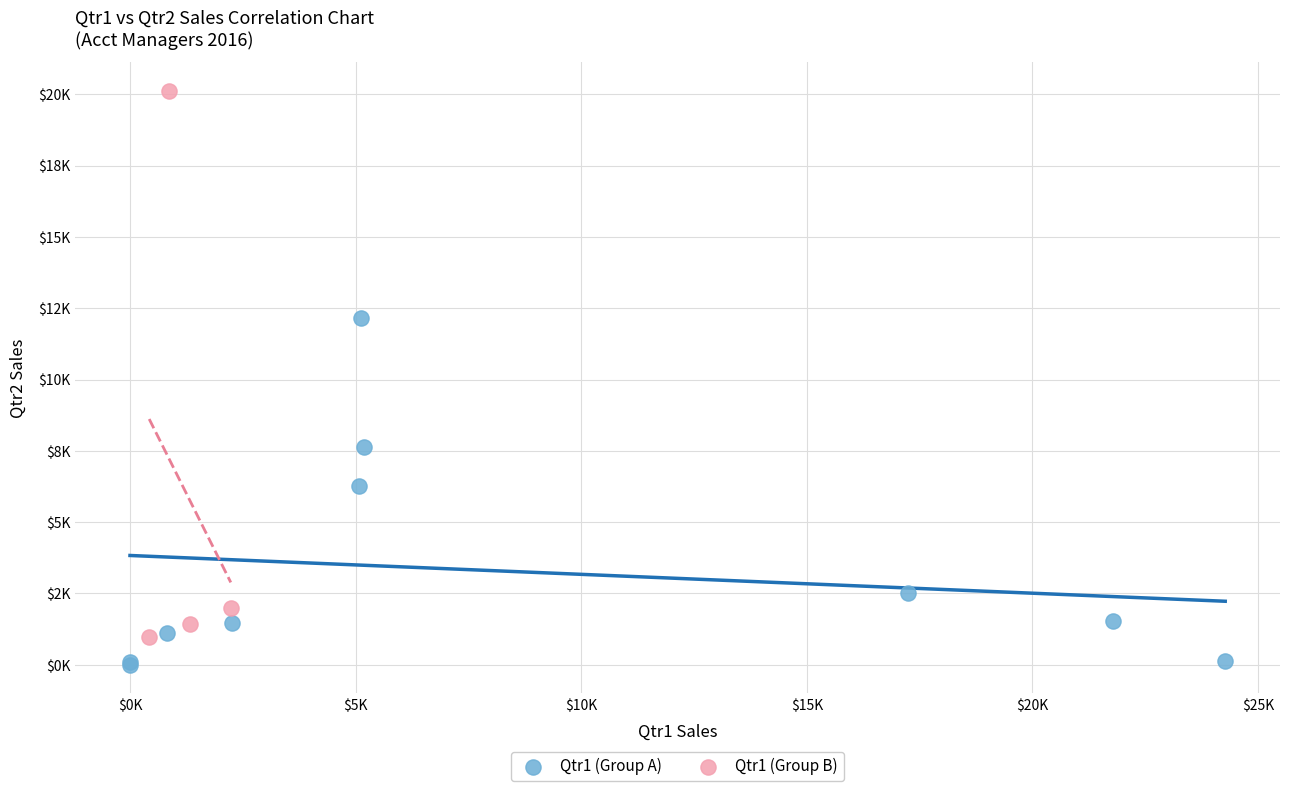

What are all the series names shown in the legend?

Qtr1 (Group A), Qtr1 (Group B)